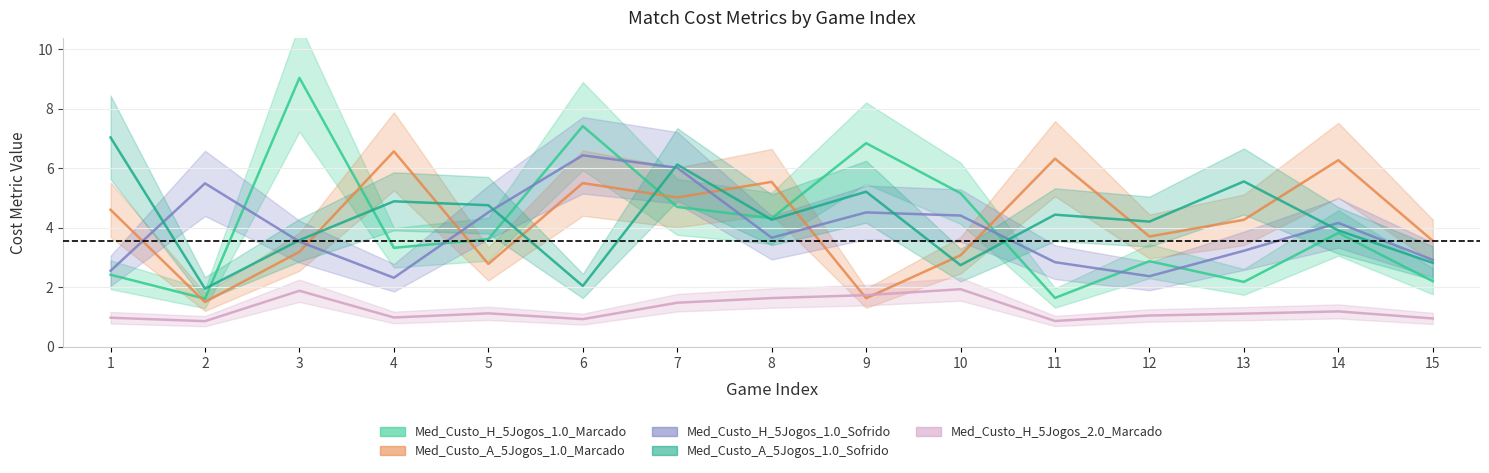

What is the sum of the Med_Custo_H_5Jogos_2.0_Marcado values at 11 and 5?

2.0